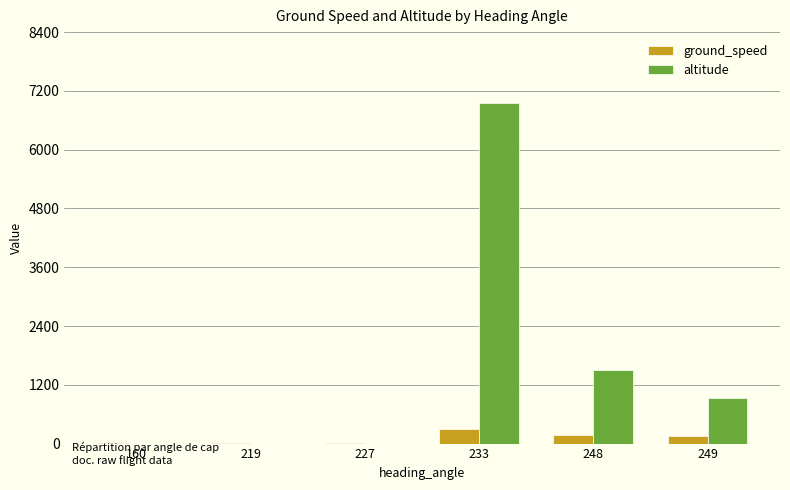

At which label does ground_speed first exceed 148?

233